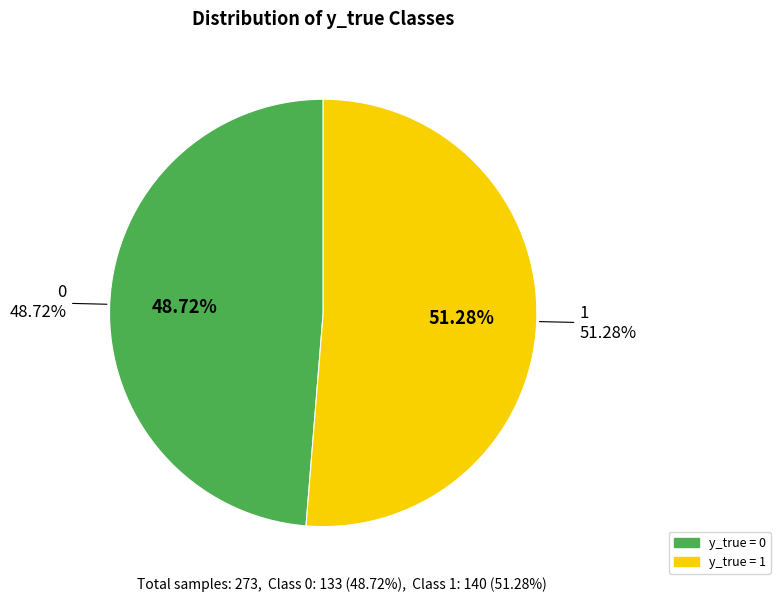

What percentage is the 0 slice, to the nearest percent?

49%